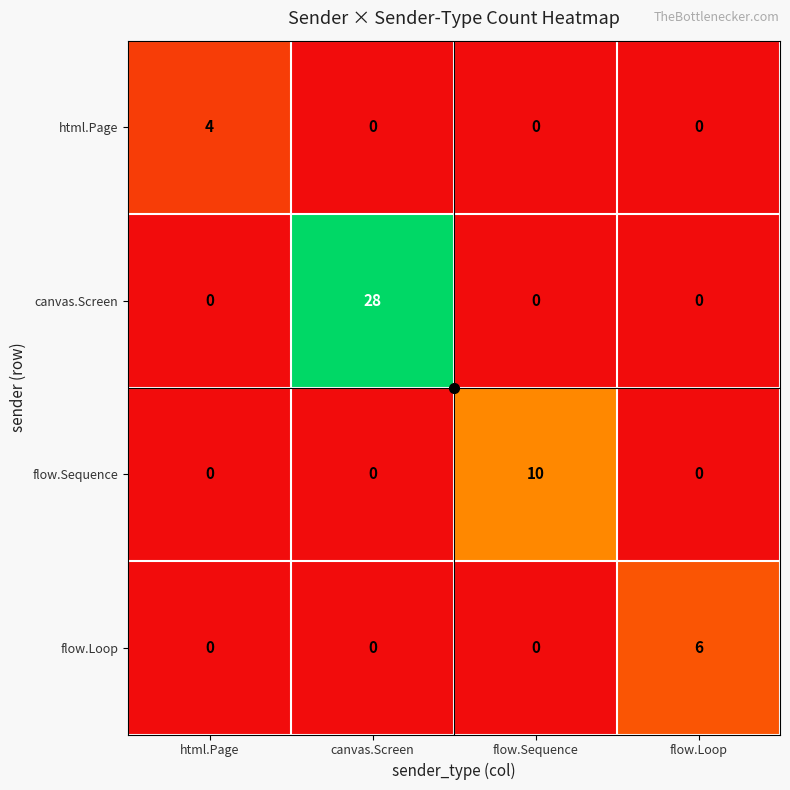

At which category is the sum across all series the highest?

canvas.Screen